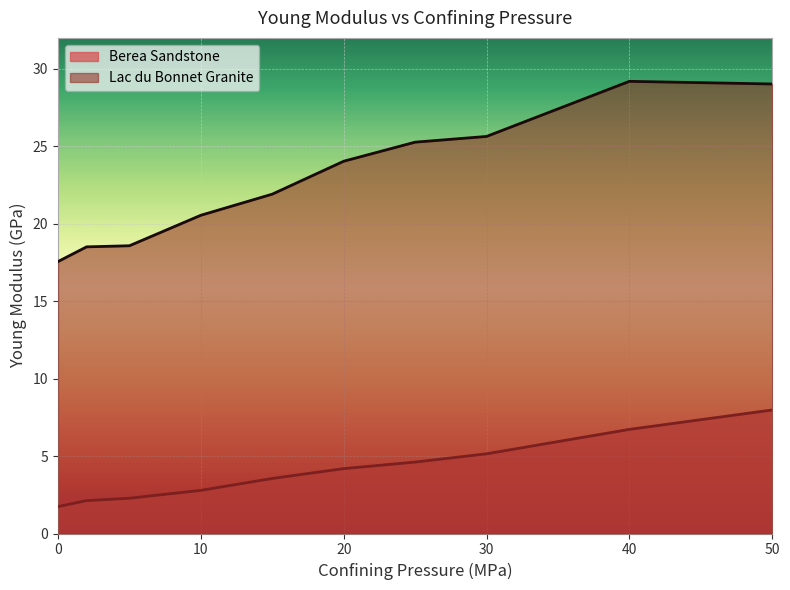

What is the spread (max minus min) of values at 10?

17.8